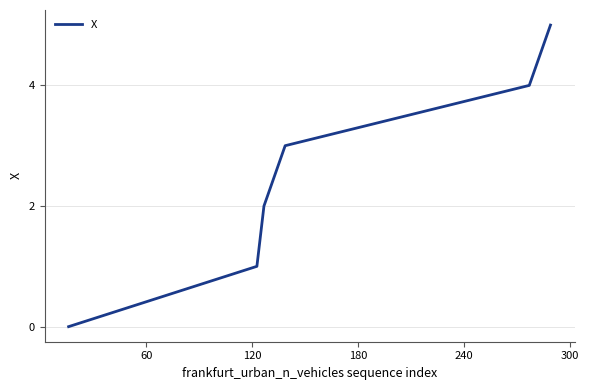

True or false: the data has more than 2 interior local peaks.

False